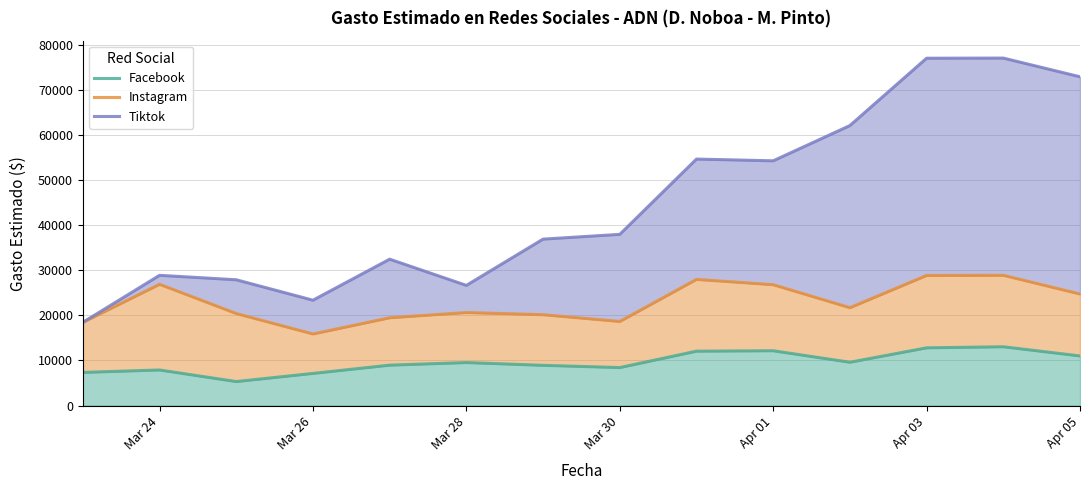

Rank the series by their maximum value, from highest to lowest.

Tiktok, Instagram, Facebook